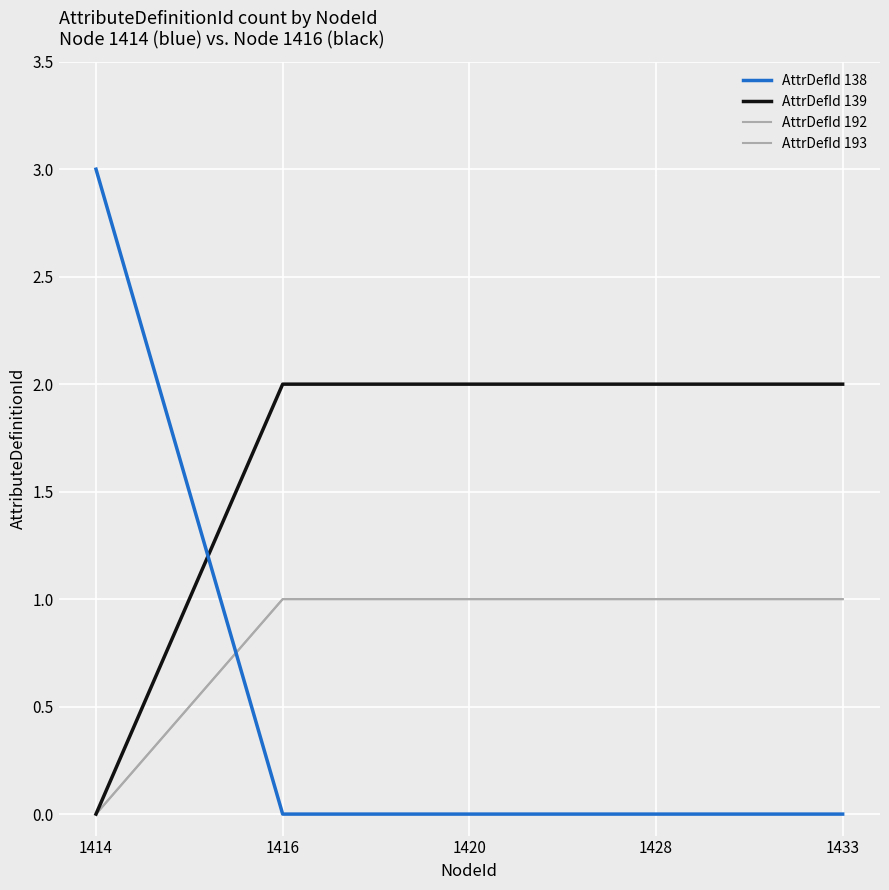

Rank the series at 1414 from lowest to highest value.

AttrDefId 139, AttrDefId 192, AttrDefId 193, AttrDefId 138